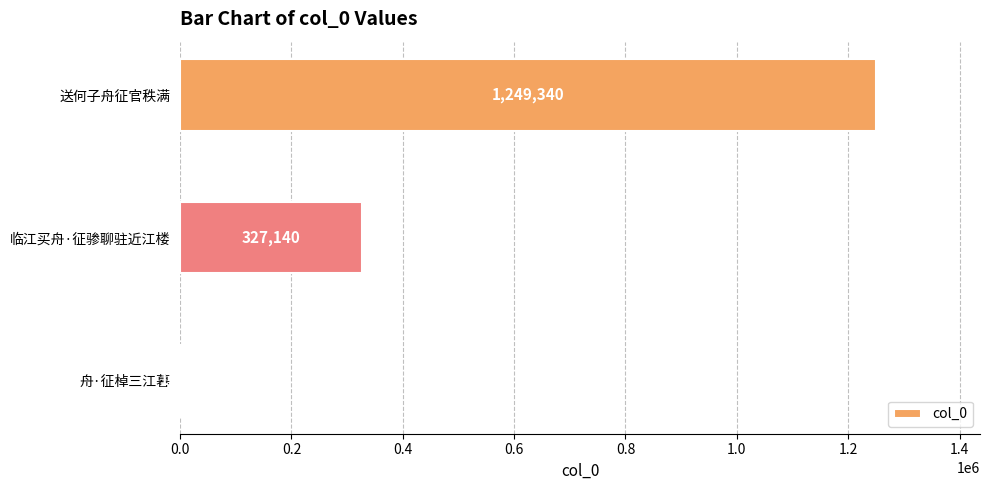

At which label is the value closest to 625290?

临江买舟·征骖聊驻近江楼